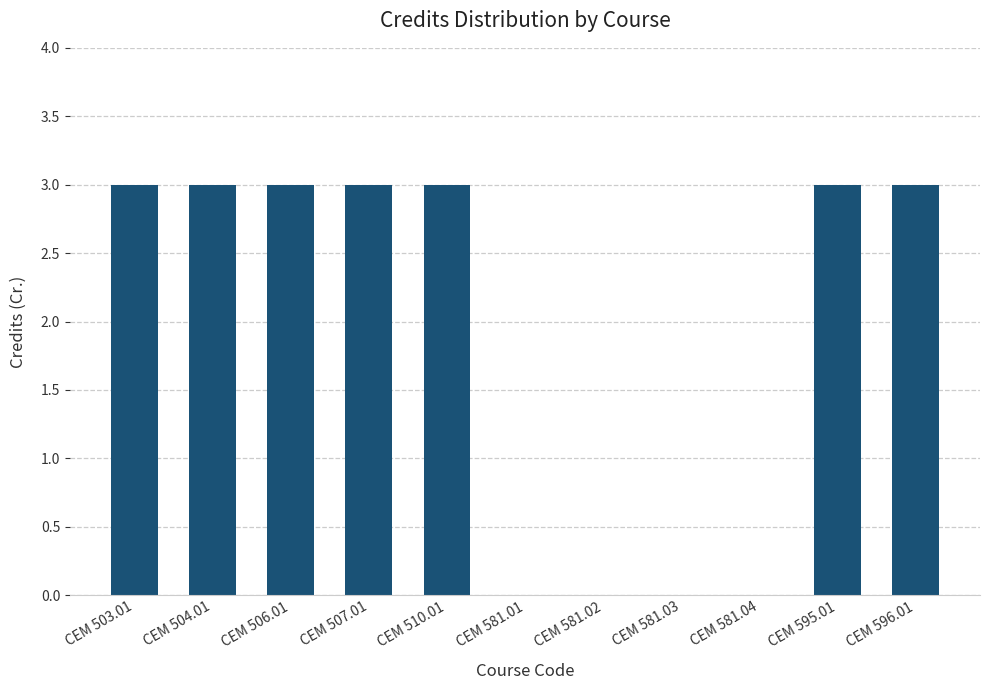

How many data points does each series have?

11